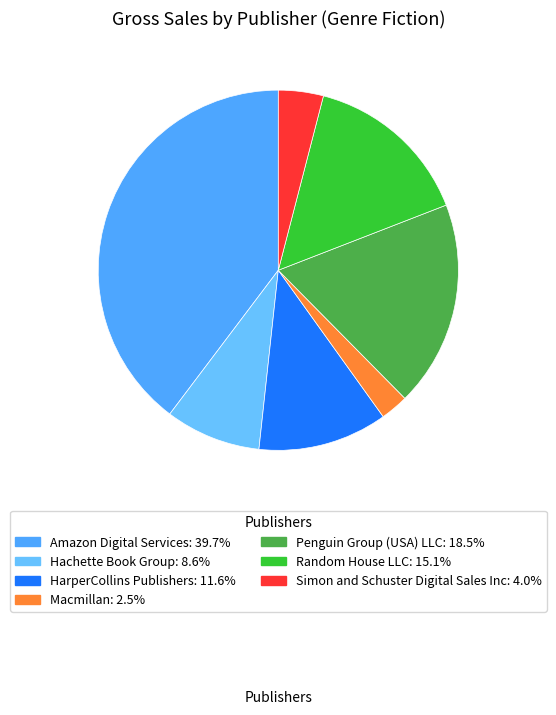

How many slices are in this pie chart?

7